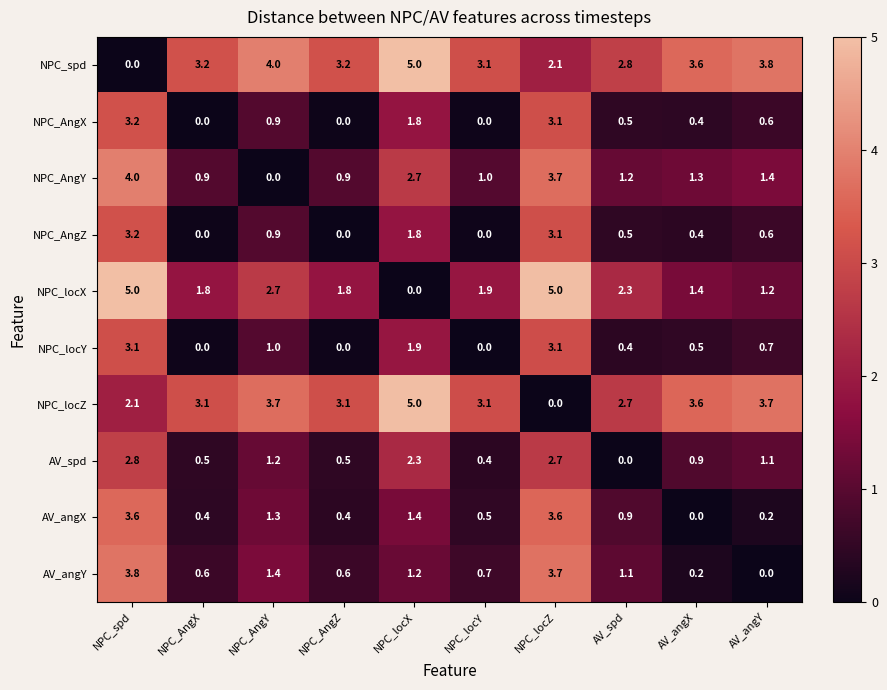

What is the total value across all series at NPC_locY?

10.7